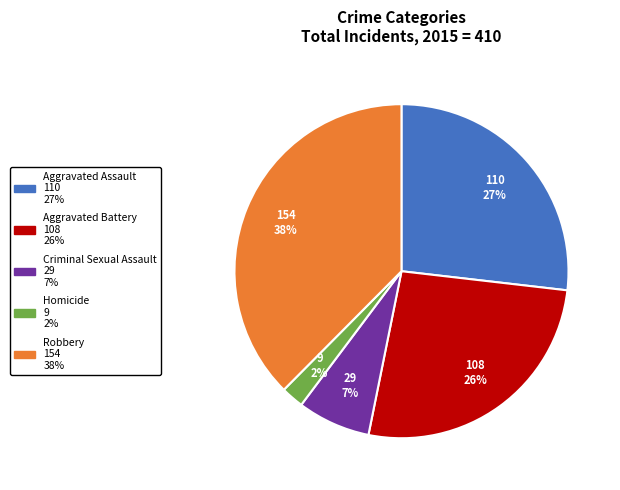

Between Aggravated Assault and Robbery, which is larger?

Robbery